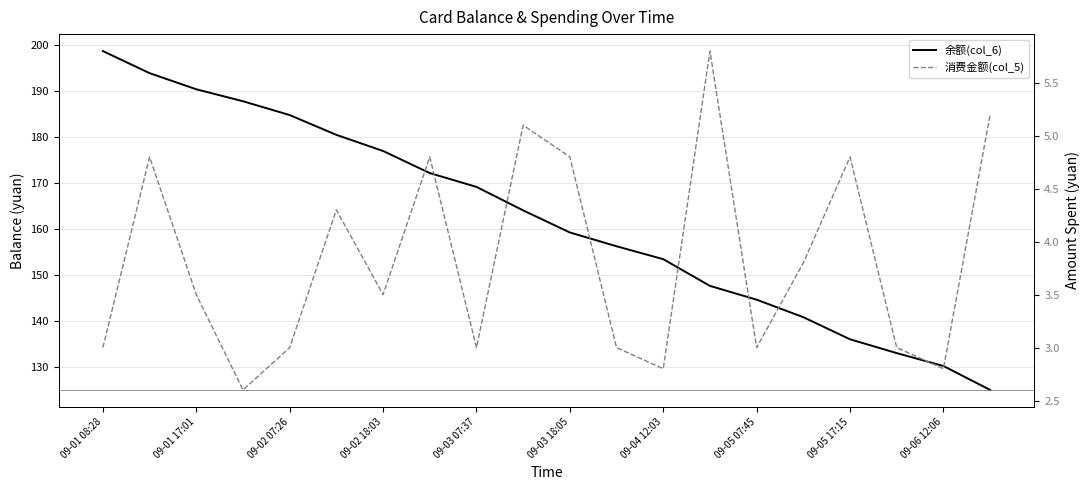

Which series has the widest spread of values?

余额(col_6)